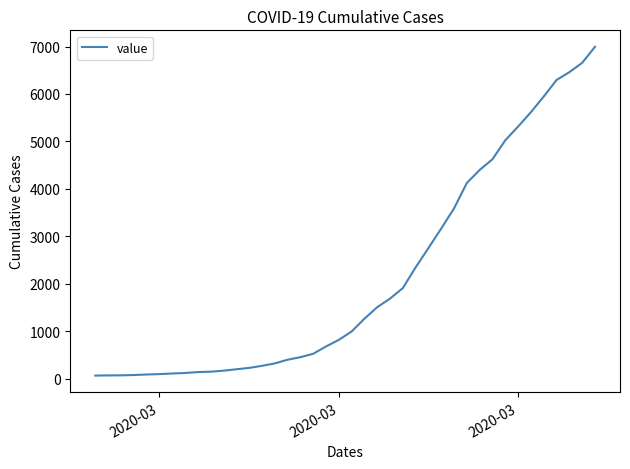

What is the difference between the maximum and minimum values?

6931